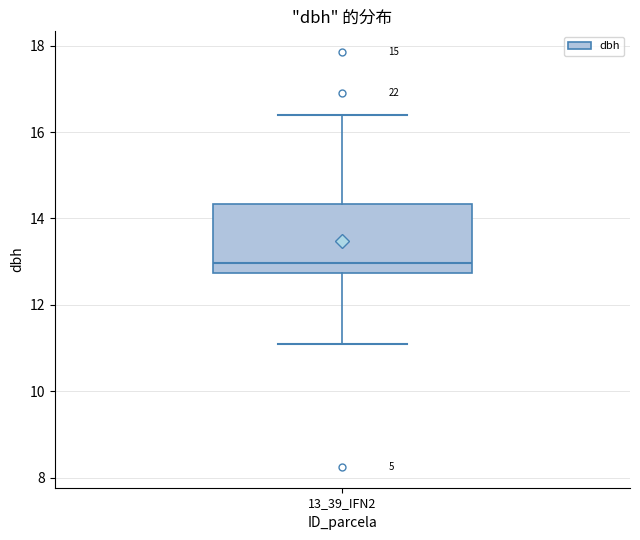

Transcribe this box plot: give where the median line is, the range the box spans, and where the two whiskers end, as read against the y-axis. The values are not printed on the chart, so give them approximately, as read against the axis.

median 13.0, box 12.8 to 14.4, whiskers 11.2 to 16.4